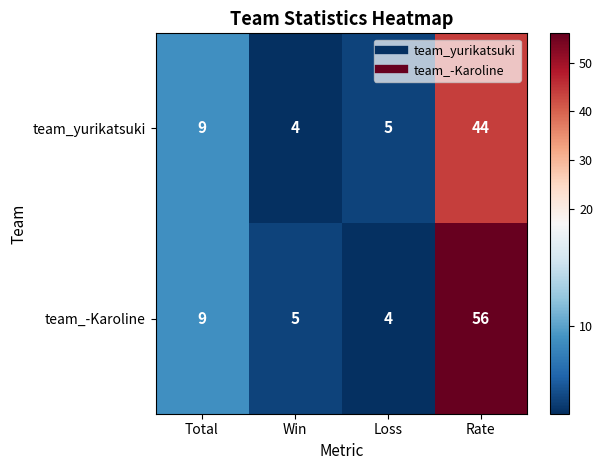

Reading left to right, extract all data points from this chart.

team_yurikatsuki: 9	4	5	44
team_-Karoline: 9	5	4	56